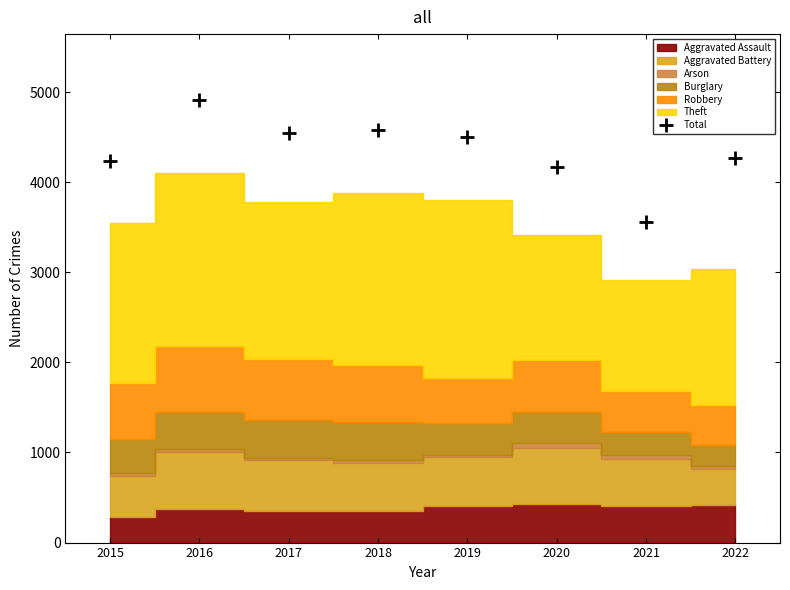

True or false: the data has more than 2 interior local peaks.

False